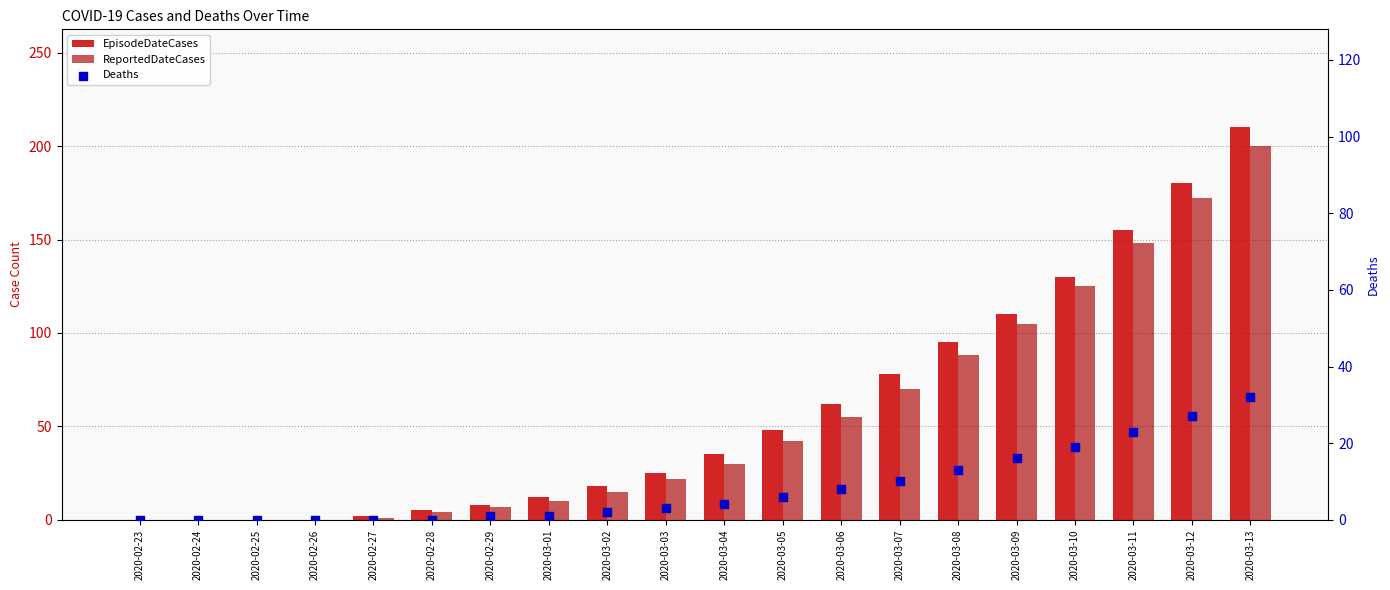

What is the total value across all series at 2020-03-02?

35